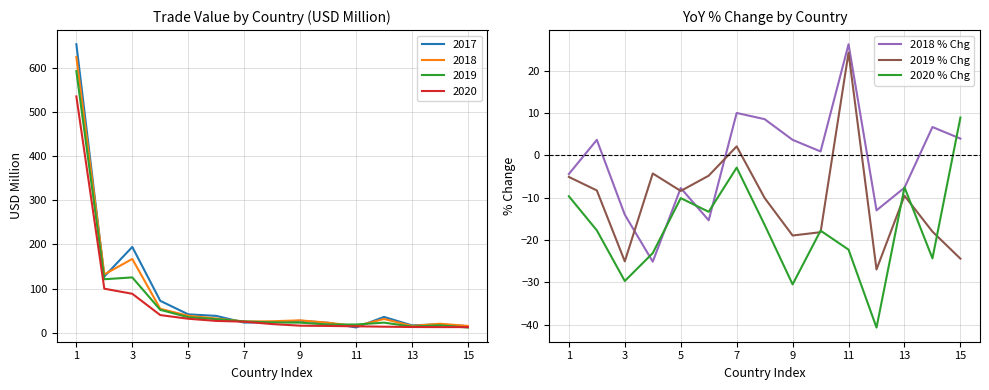

The value of 2020 % Chg at 9 is -40.9. True or false?

False